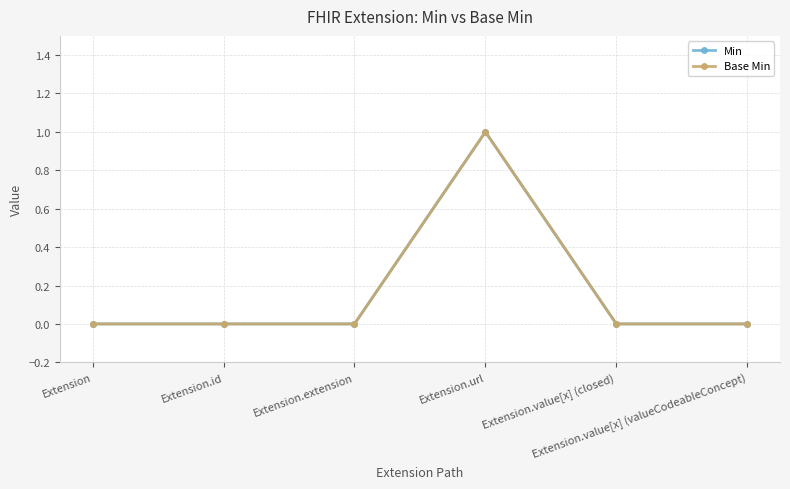

How many lines are shown in the chart?

2